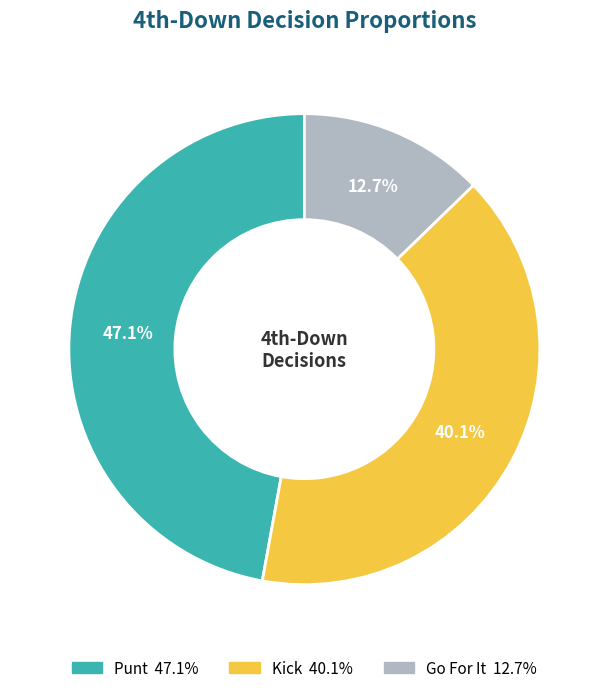

Does any single category account for the majority?

No